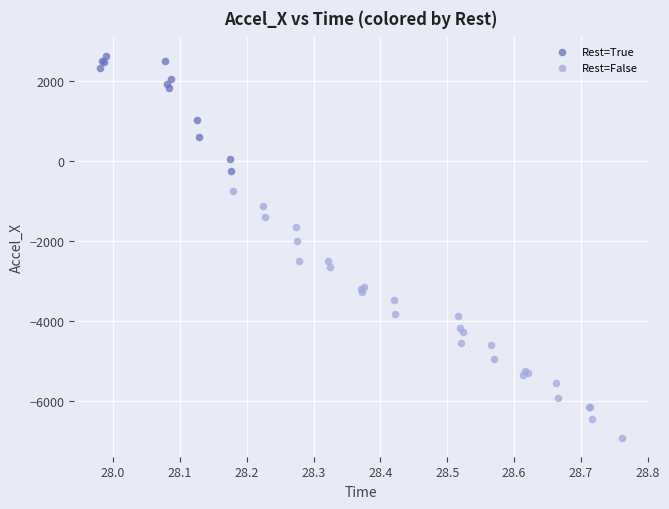

Which series reaches the maximum Y coordinate?

Rest=True